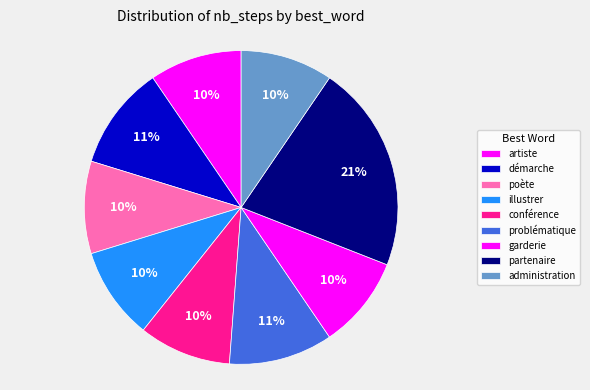

How many slices are in this pie chart?

9